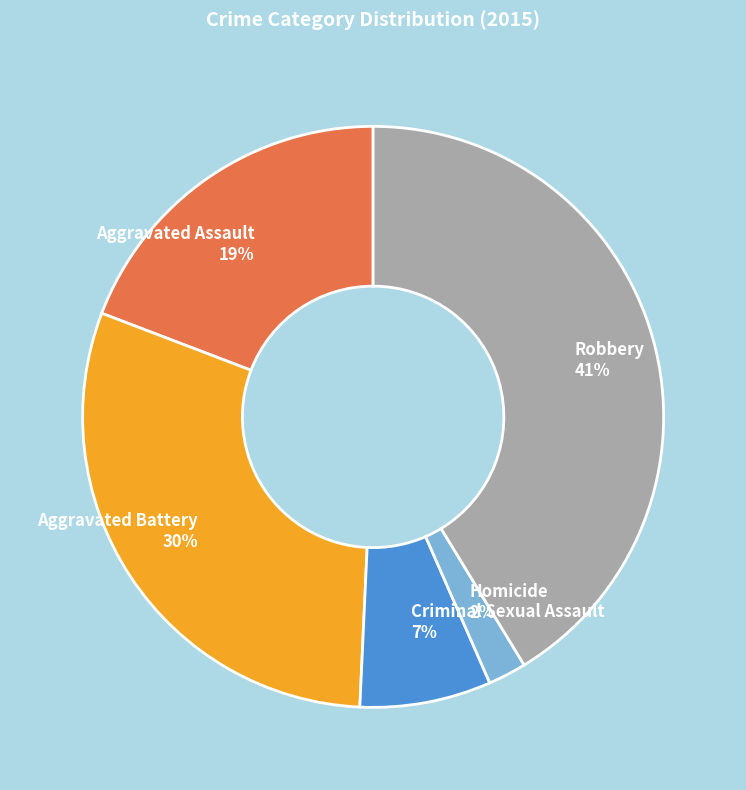

Rank the categories by value from highest to lowest.

Robbery, Aggravated Battery, Aggravated Assault, Criminal Sexual Assault, Homicide